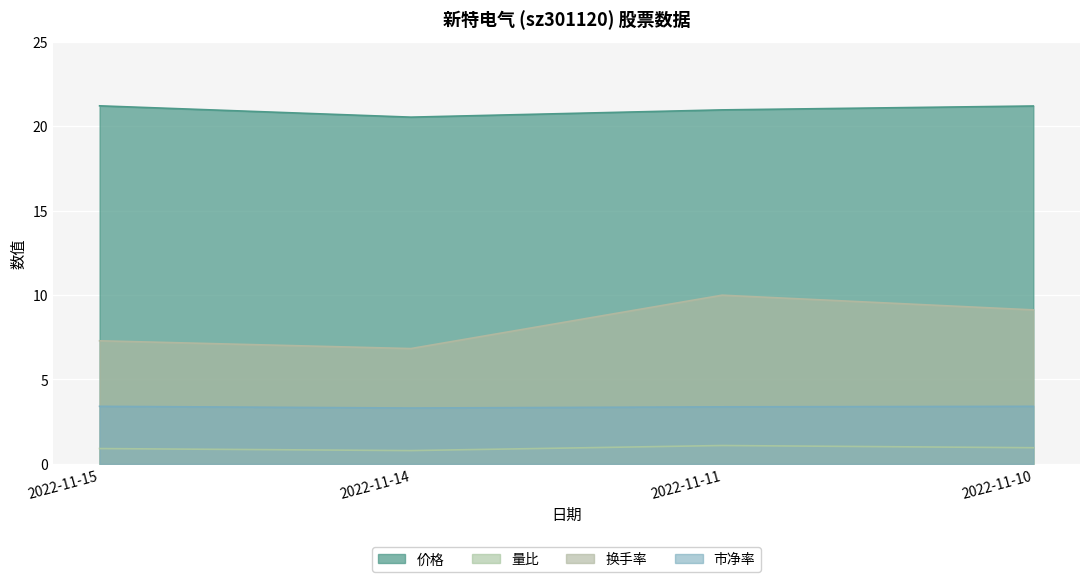

True or false: 换手率 and 市净率 intersect in this chart.

False